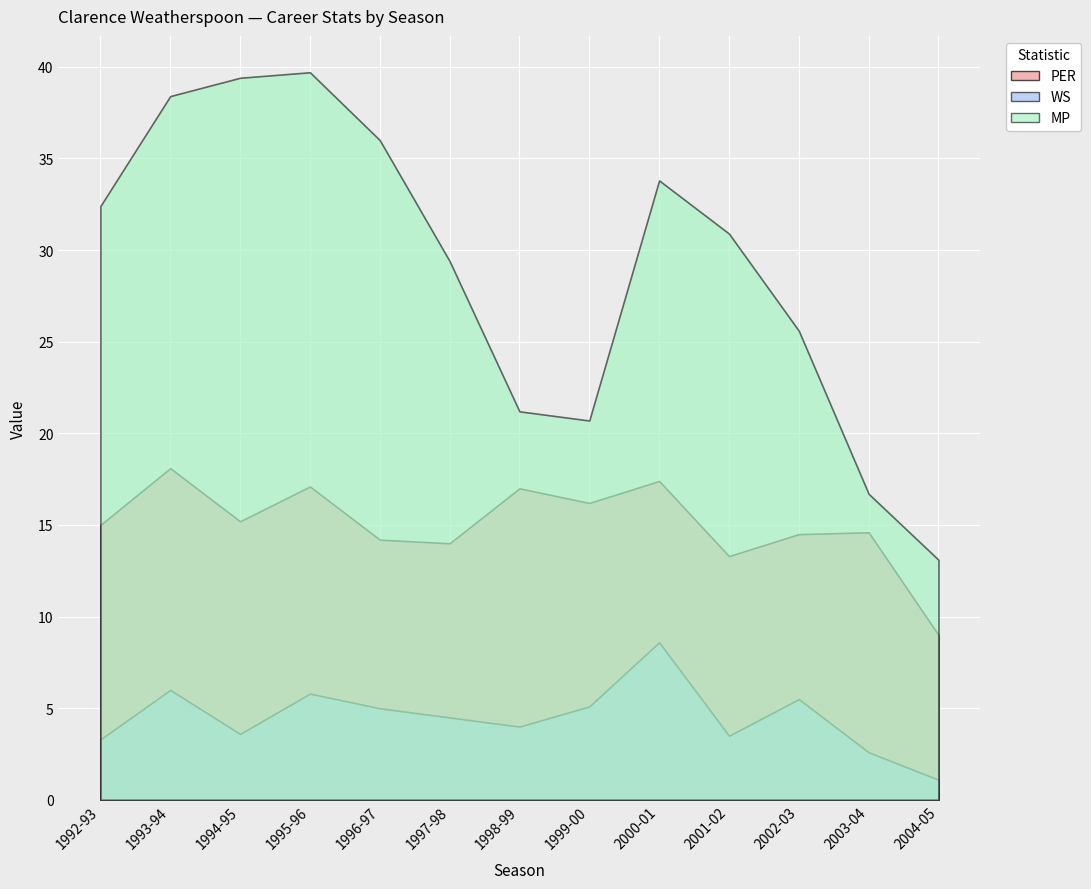

What is the approximate value of PER at 1995-96?

17.1